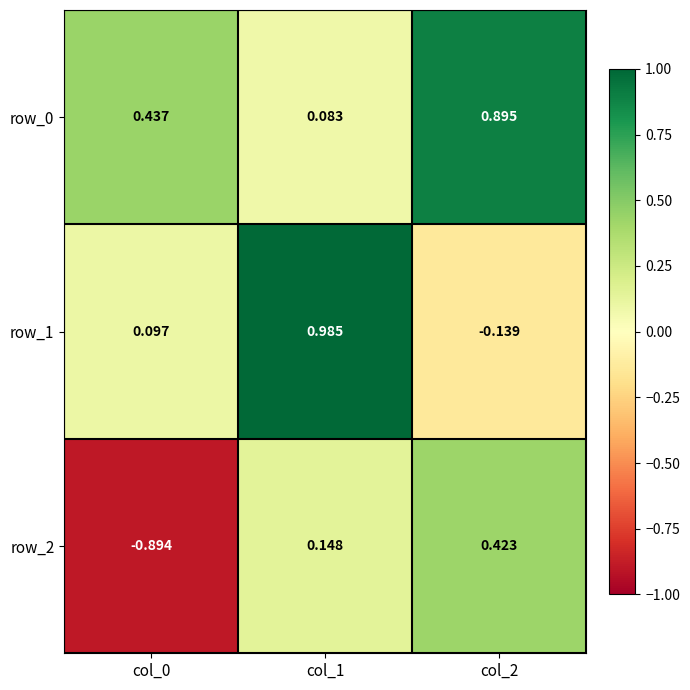

What is the total value across all series at col_1?

1.2